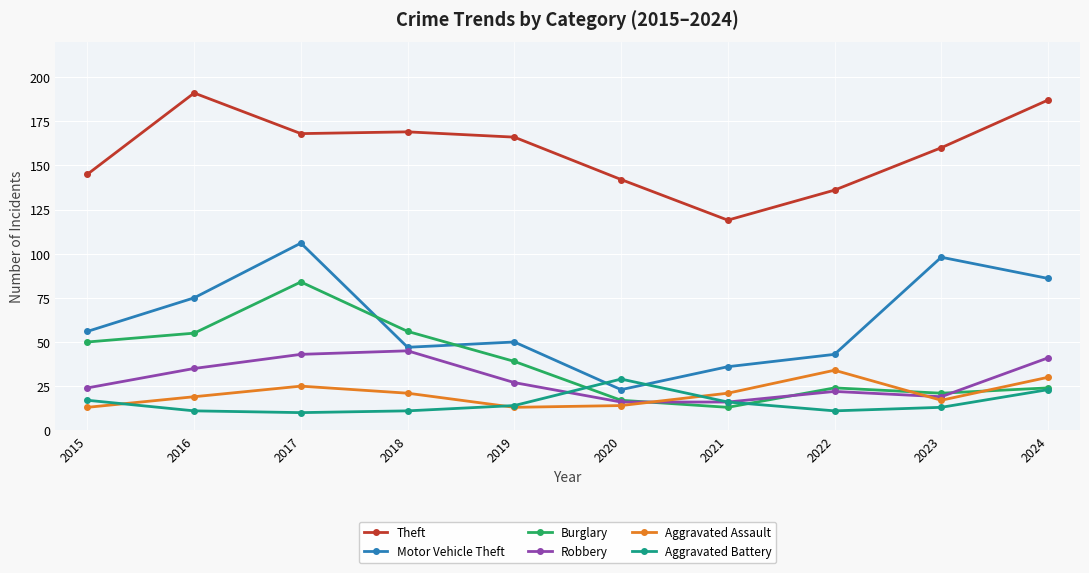

What is the difference between the maximum and minimum values in the Motor Vehicle Theft series?

83